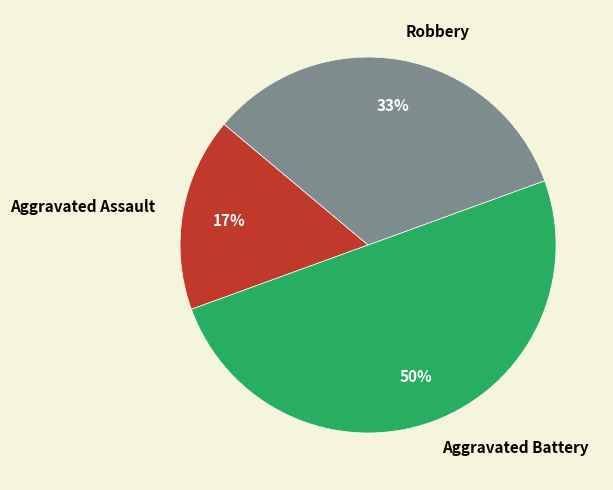

Combined, do Robbery and Aggravated Battery account for over 50%?

Yes